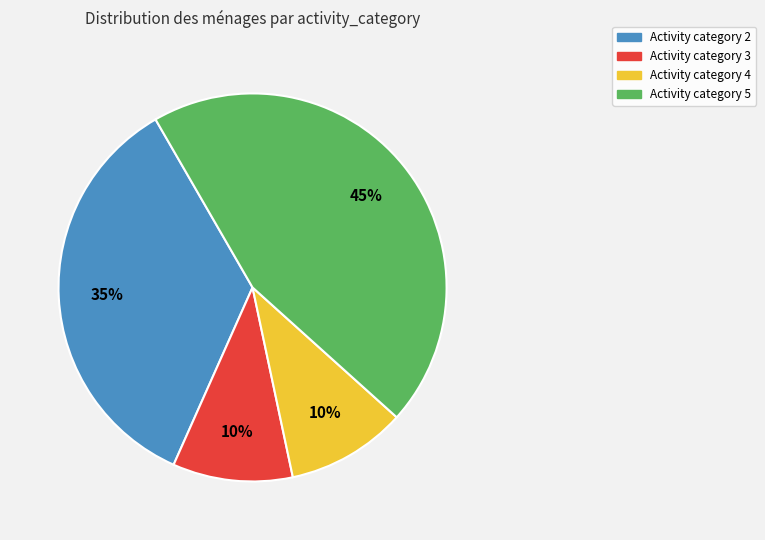

Combined, do Activity category 2 and Activity category 3 account for over 50%?

No